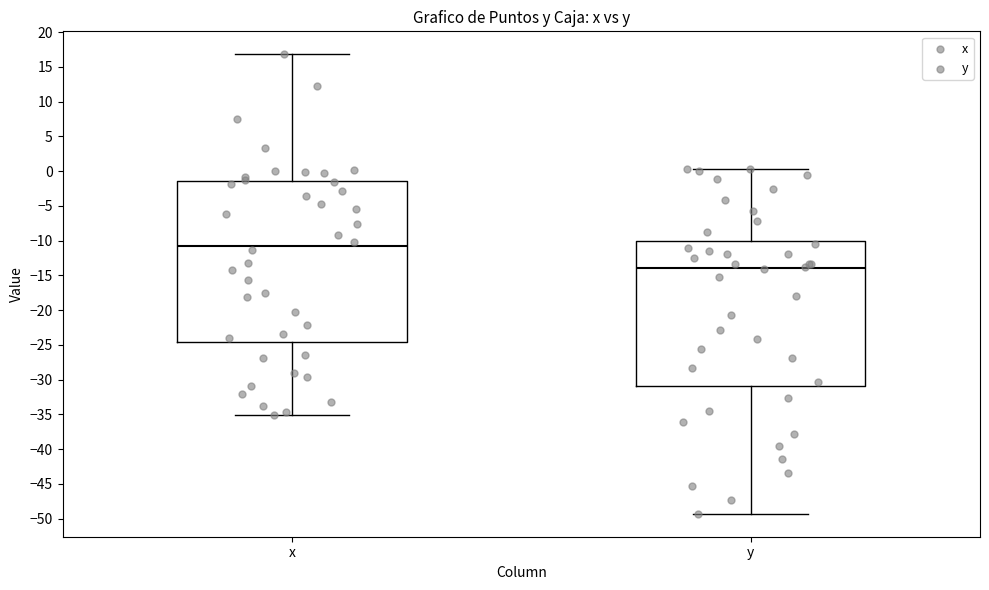

Which box is the tallest, from its lower edge to its upper edge?

x